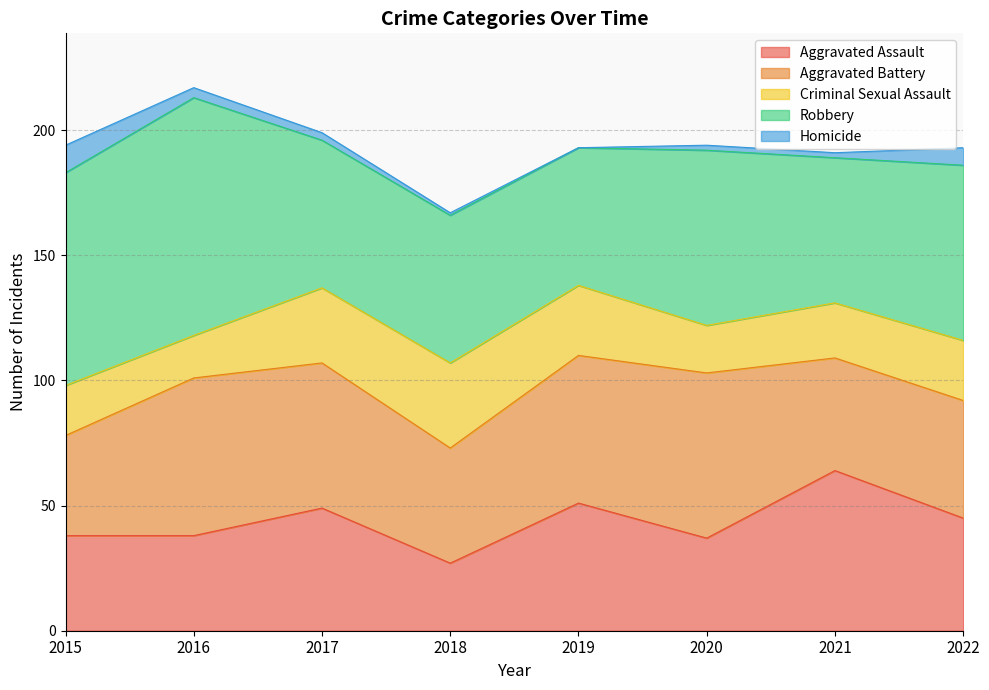

List the series in order of their peak value, highest first.

Robbery, Aggravated Battery, Aggravated Assault, Criminal Sexual Assault, Homicide